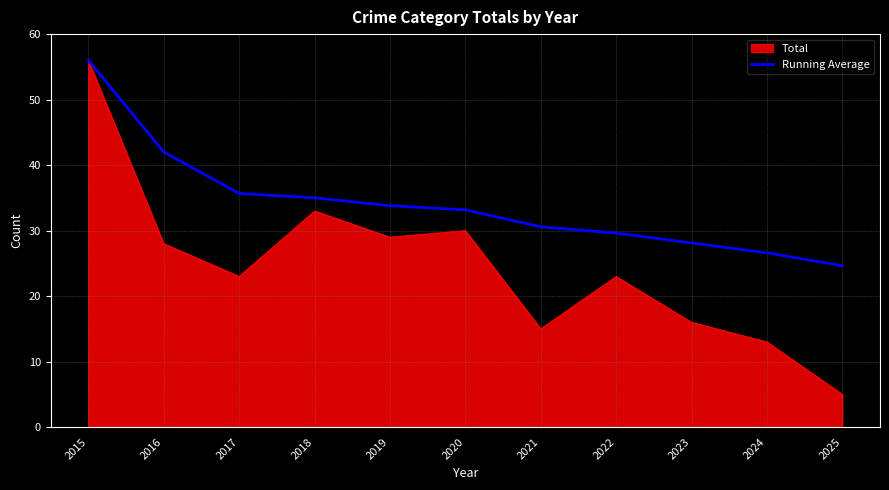

The value of Running Average at 2019 is 50.1. True or false?

False